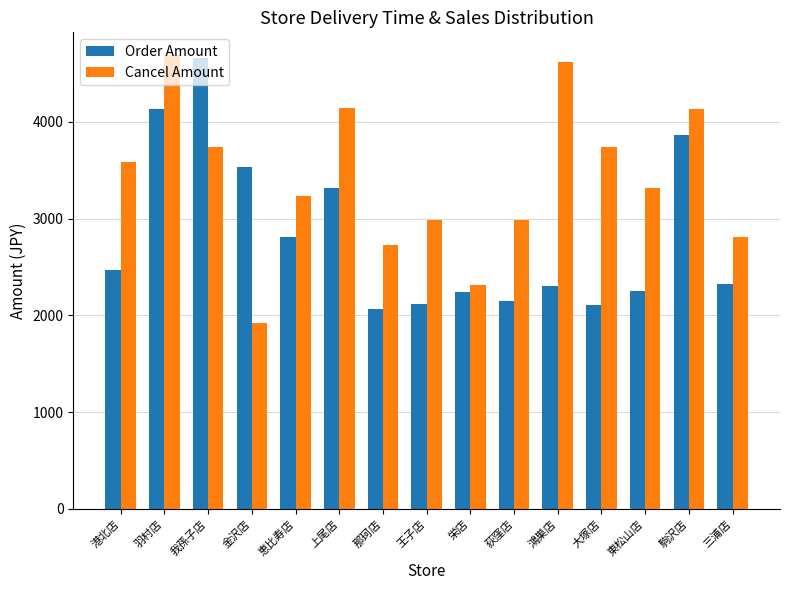

Is the value of Order Amount at 我孫子店 greater than the value of Cancel Amount at 荻窪店?

Yes